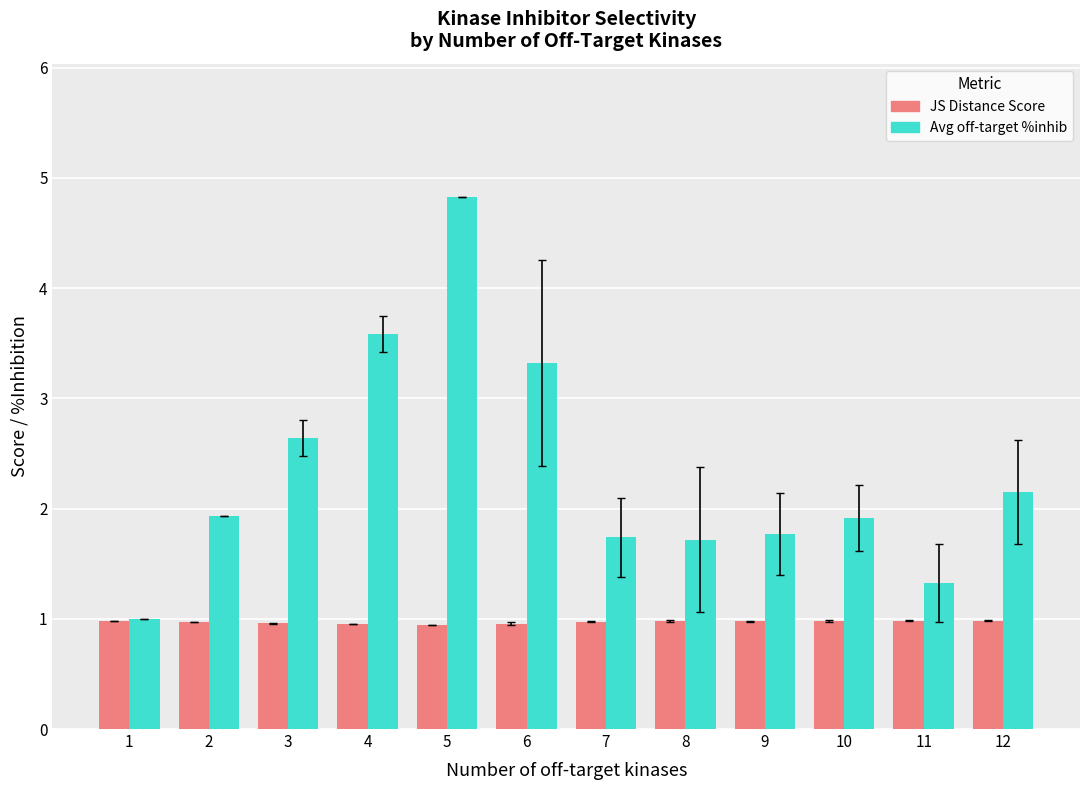

What is the spread (max minus min) of values at 4?

2.6